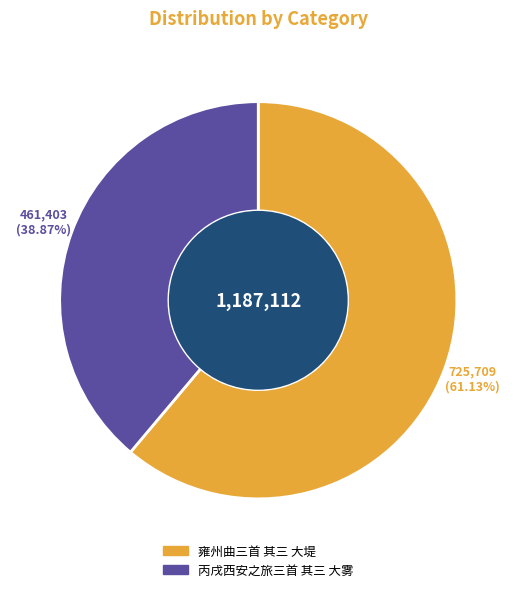

Is it true that 雍州曲三首 其三 大堤 is 55% of the pie?

False